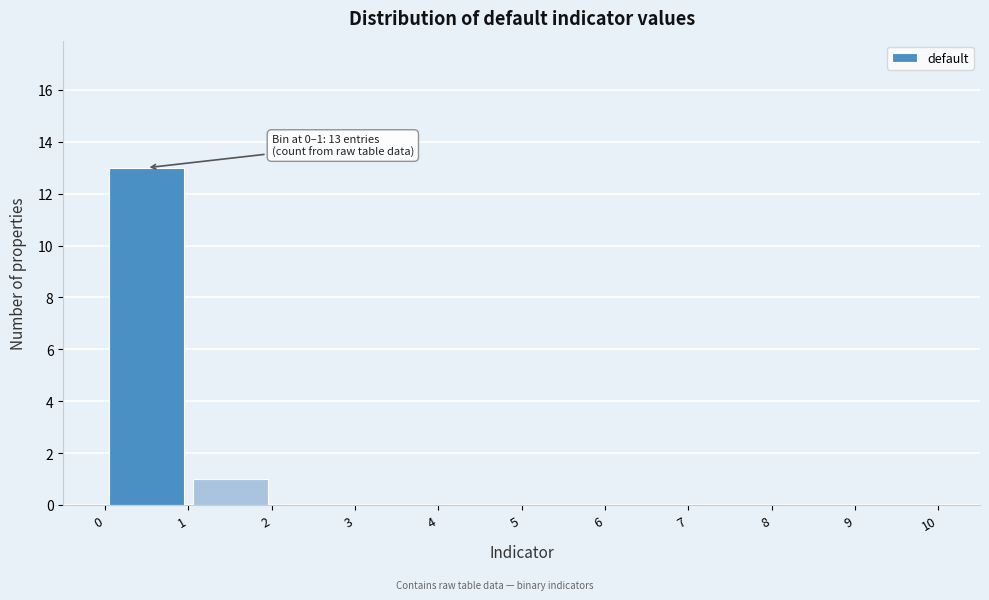

Which range on the x-axis has the tallest bar?

0 to 1